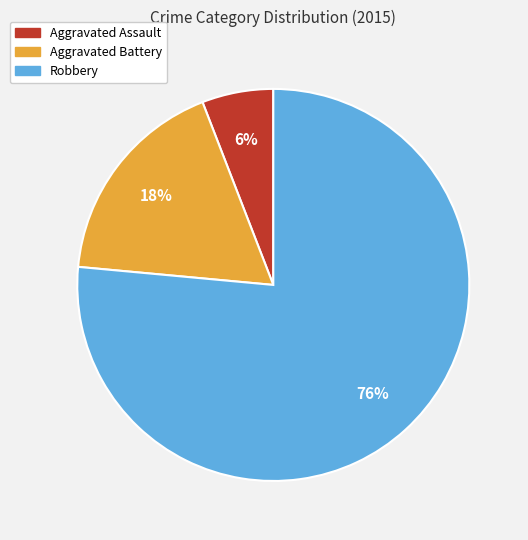

To the nearest percent, what is the average slice percentage?

33%